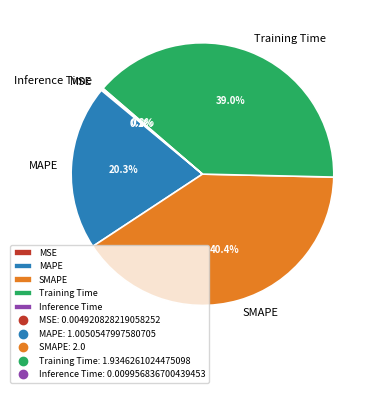

Combined, what portion of the pie is MAPE and SMAPE?

60.7%